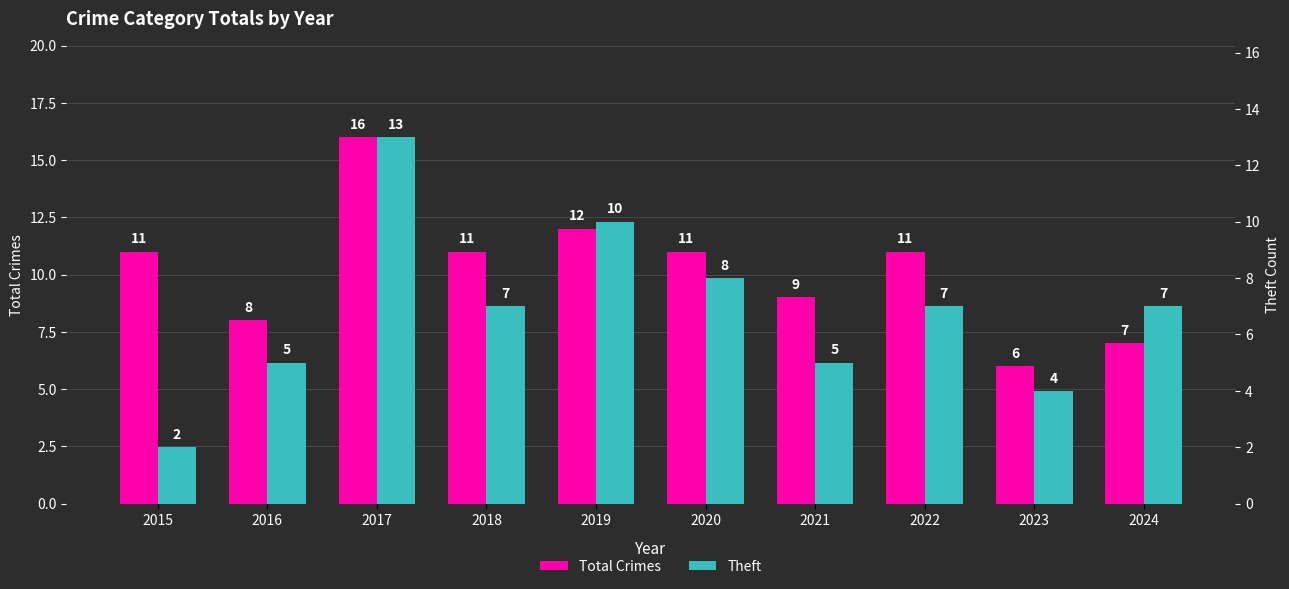

Count the Total Crimes values in the range 8 to 11.

6